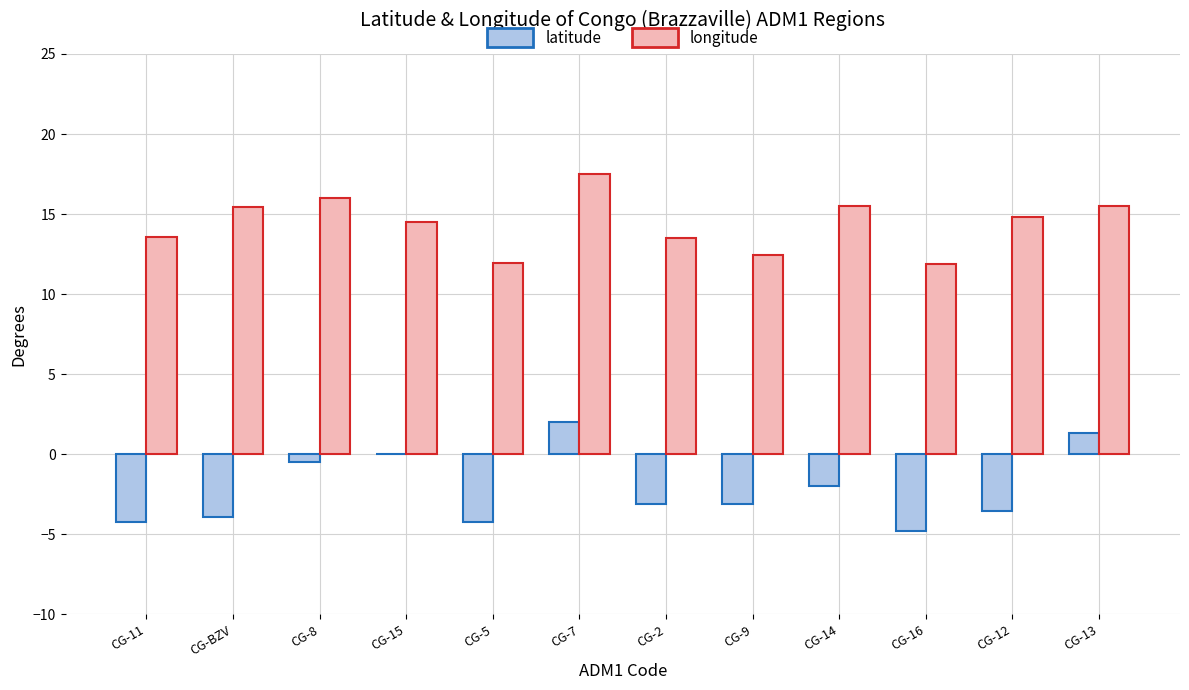

What is the sum of the longitude values at CG-14 and CG-7?

33.0